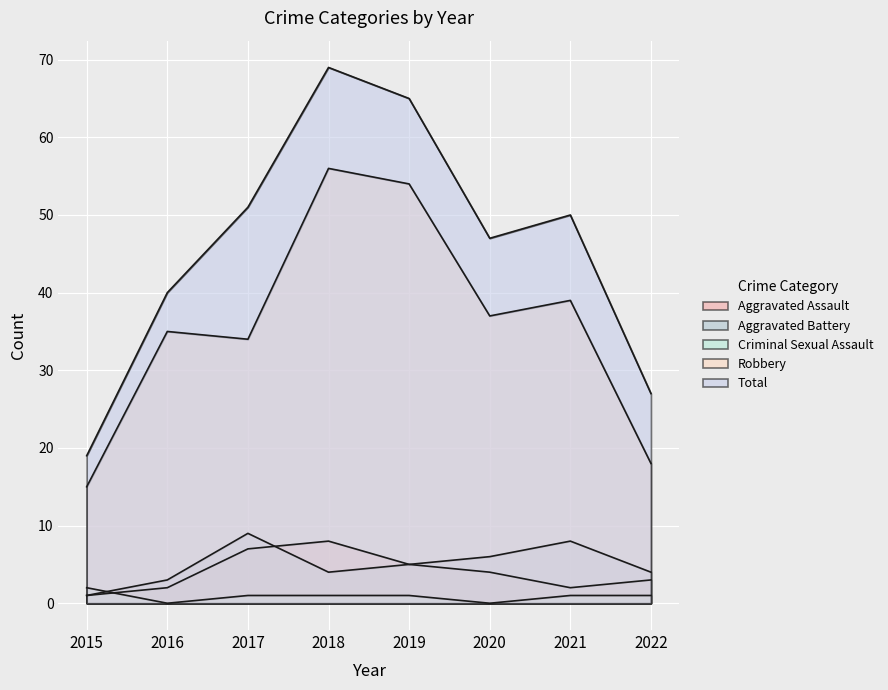

Does the chart display data point markers on the line(s)?

No